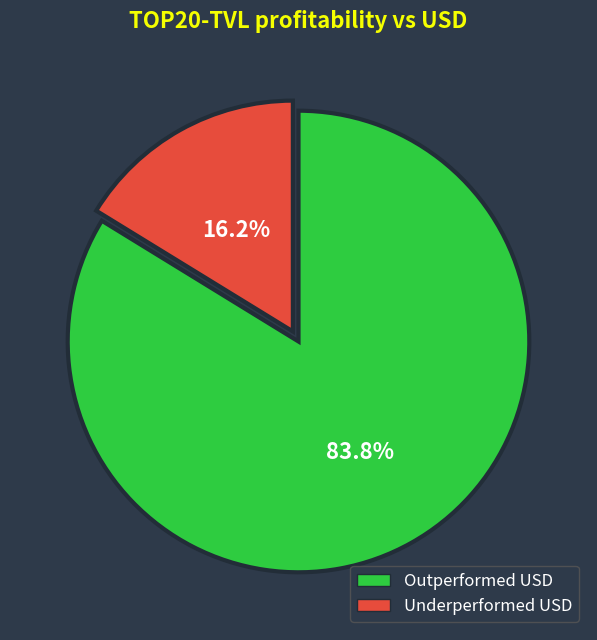

Count the number of slices in the pie.

2